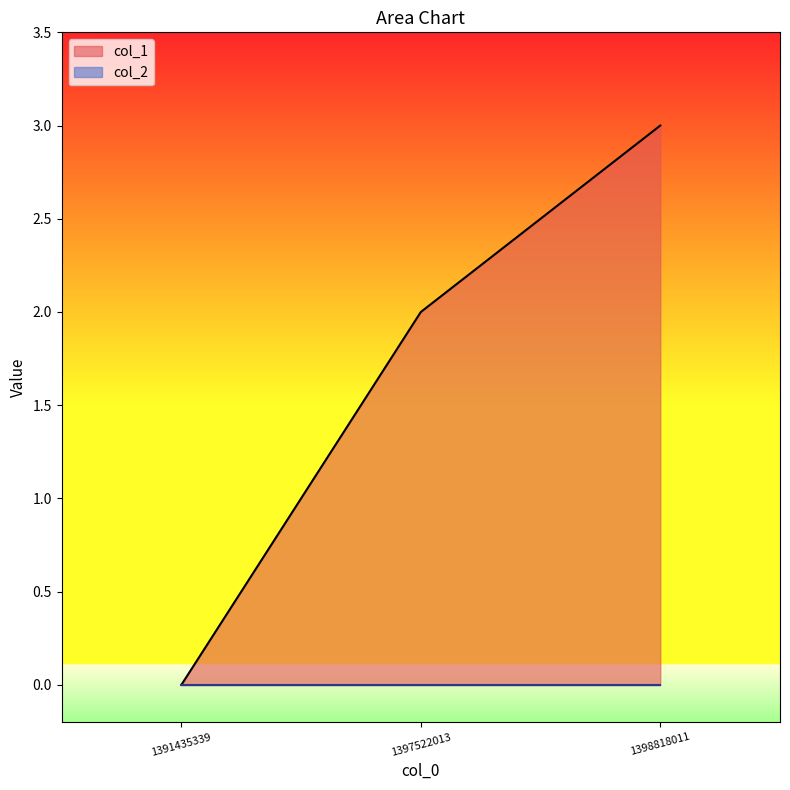

Reading left to right, transcribe all the data shown in this chart.

1391435339=0	1397522013=2	1398818011=3